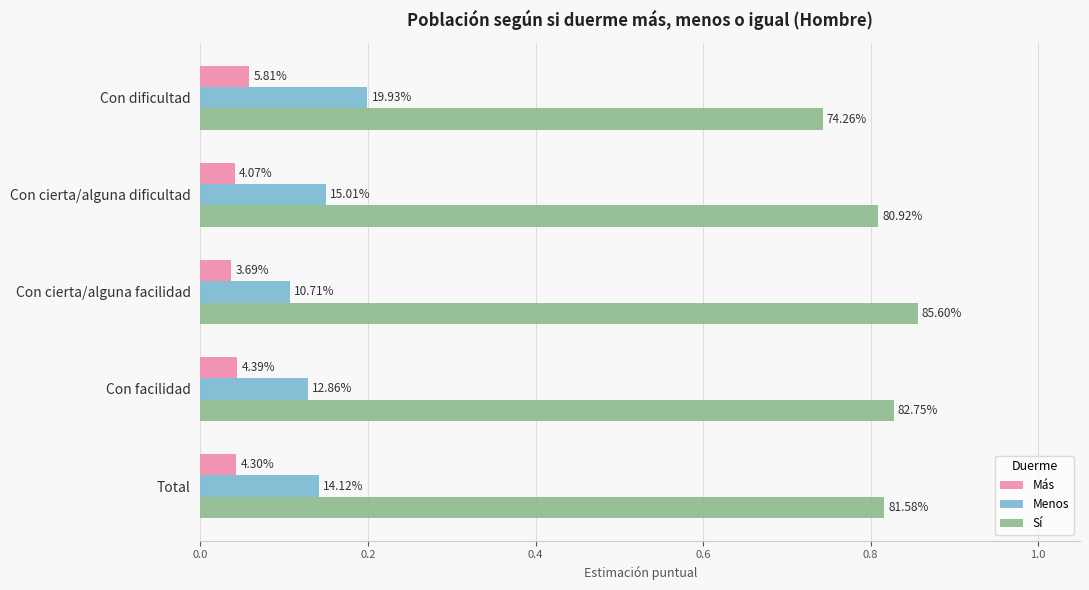

What are all the series names shown in the legend?

Más, Menos, Sí